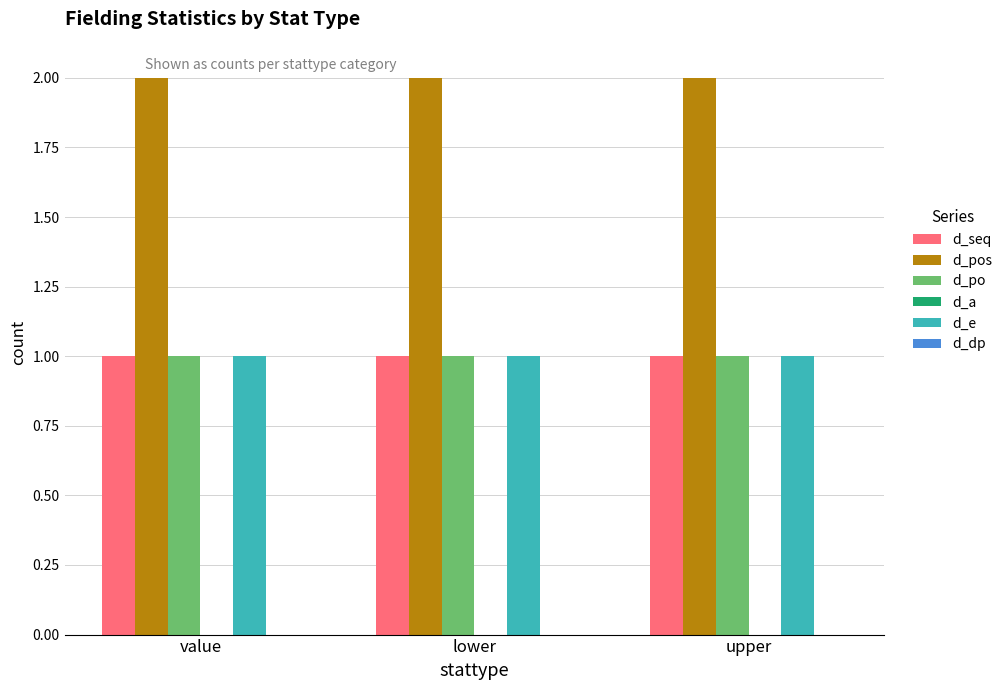

Which series has the largest total across all categories?

d_pos